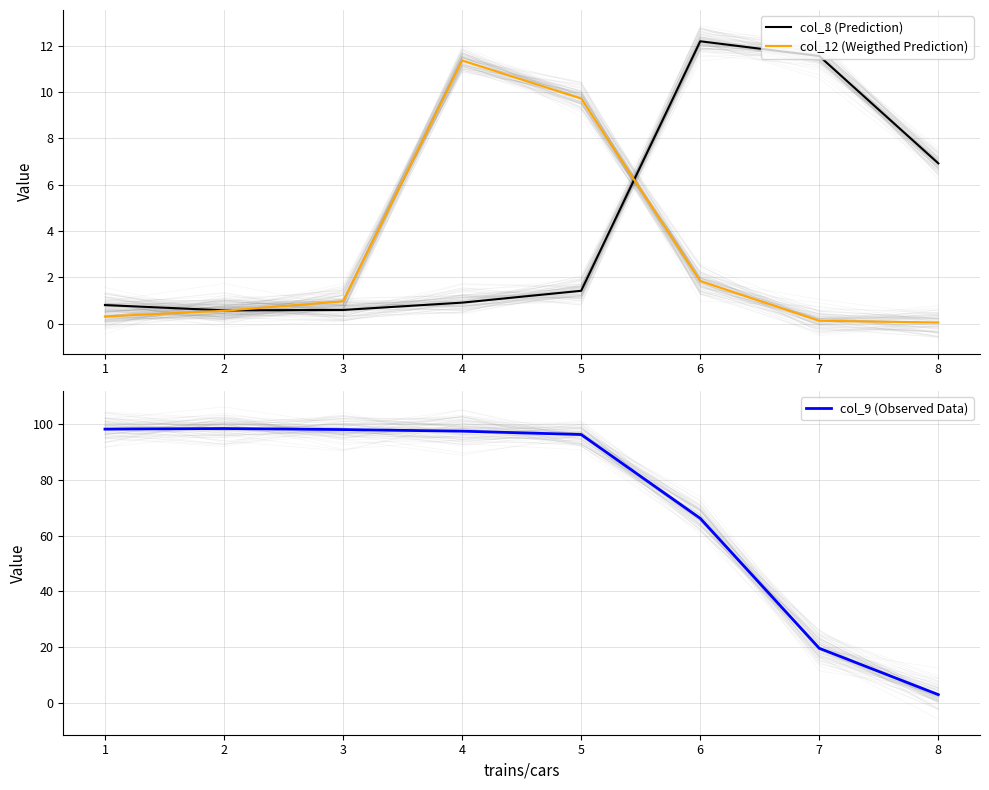

What are all the series names shown in the legend?

col_8 (Prediction), col_12 (Weigthed Prediction), col_9 (Observed Data)